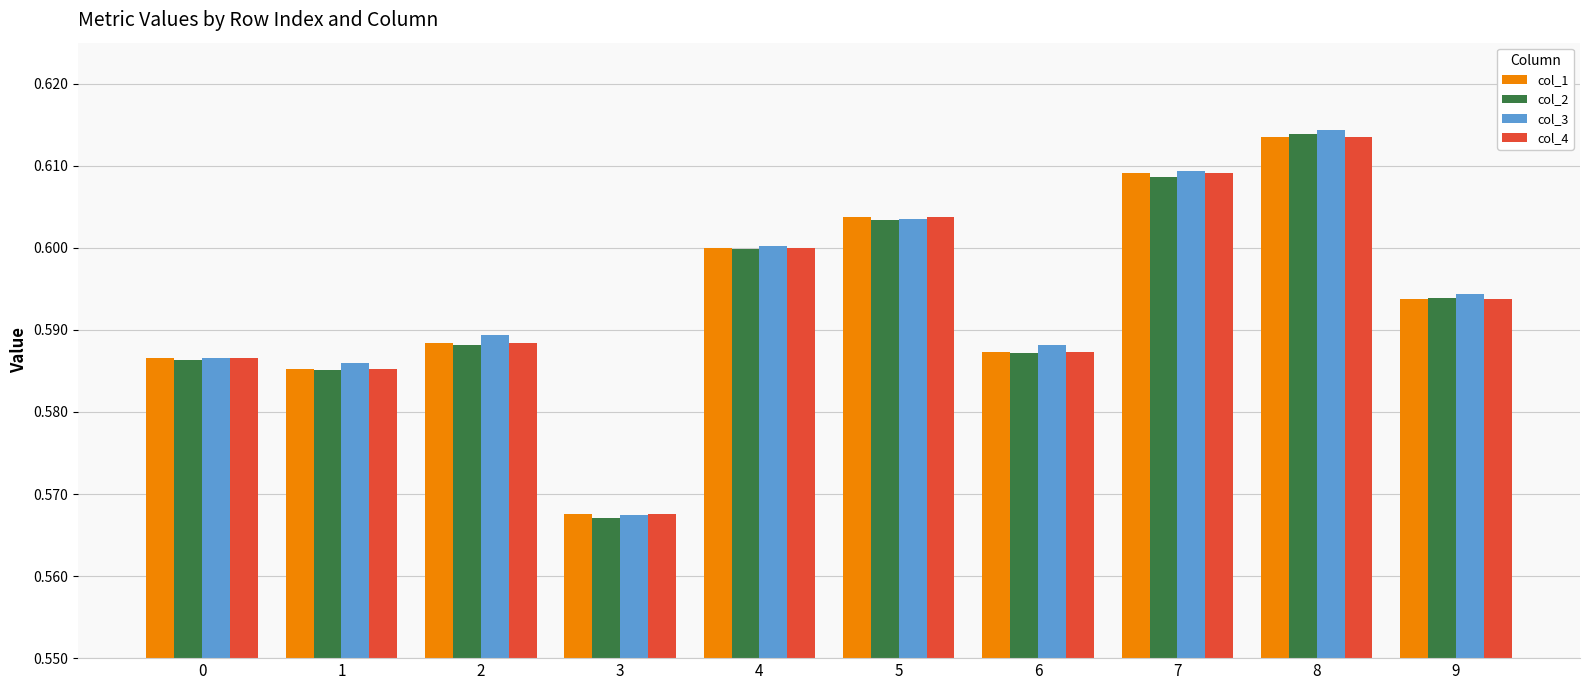

The value of col_4 at 5 is 0.6. True or false?

True